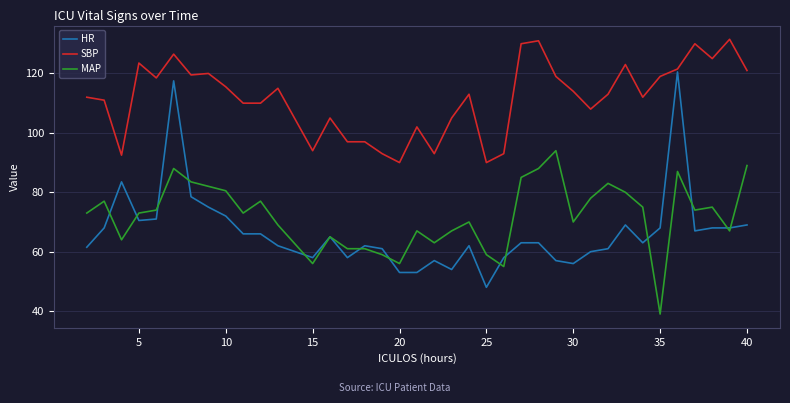

What is the sum of all MAP values?

2737.0